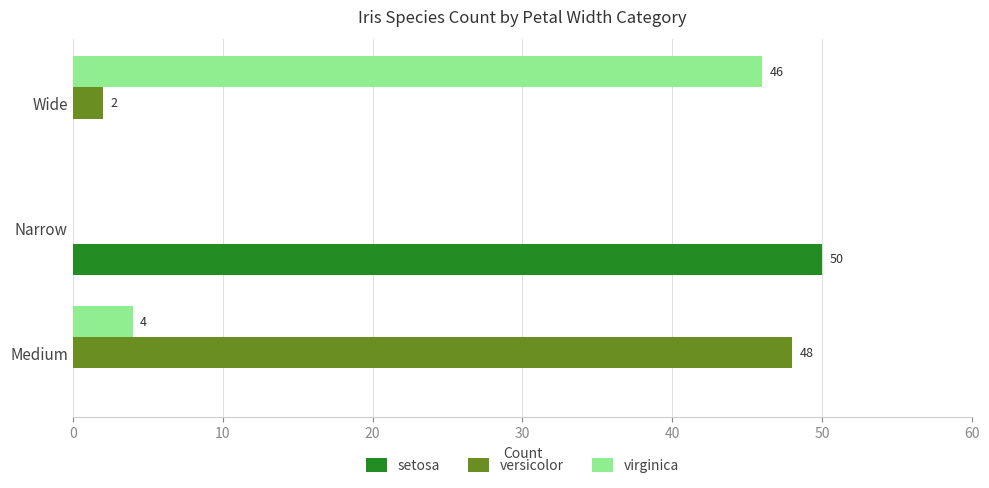

Which series changed the most between Medium and Narrow?

setosa